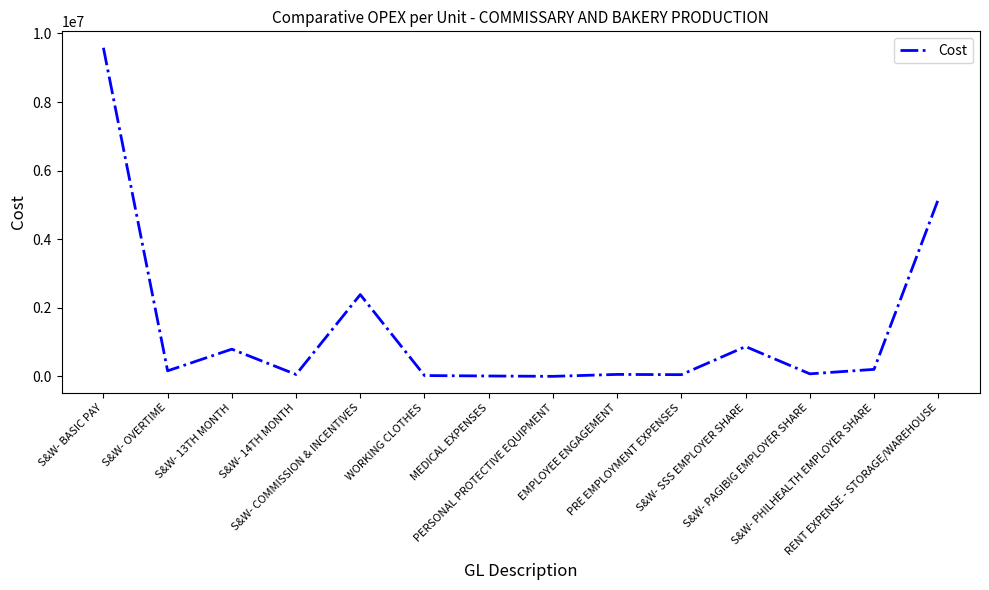

Is this an area chart (filled region under the line)?

No